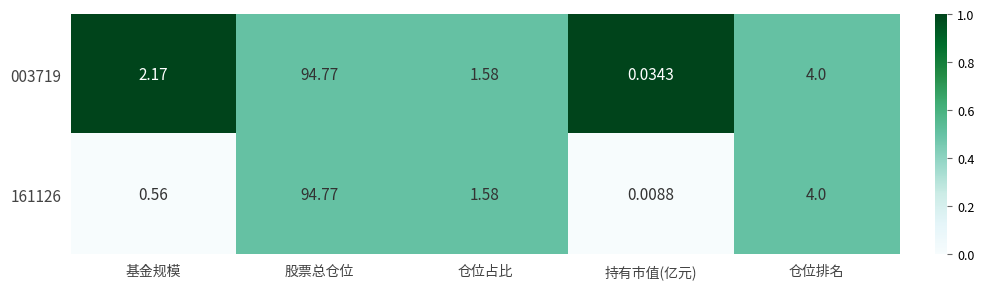

Is the value of 003719 at 仓位占比 greater than the value of 161126 at 持有市值(亿元)?

Yes